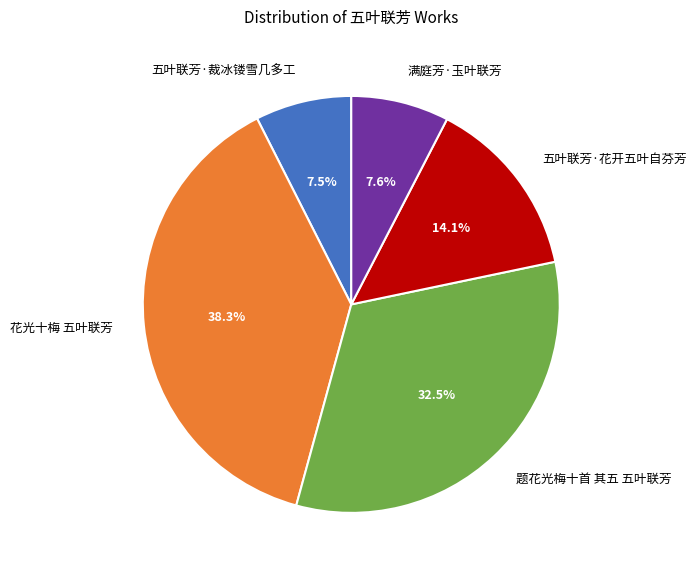

Which has a higher value, 花光十梅 五叶联芳 or 满庭芳·玉叶联芳?

花光十梅 五叶联芳